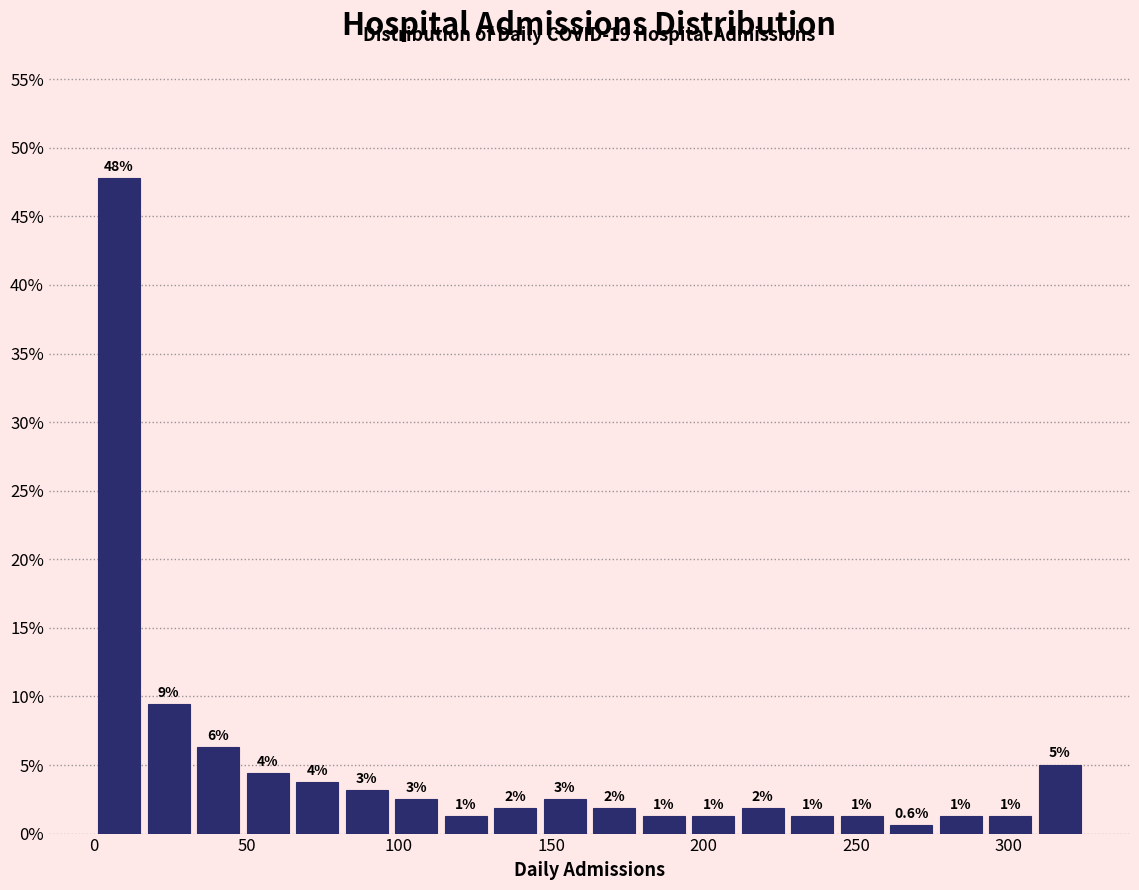

Around what value on the x-axis is the tallest bar? Give the approximate position of its centre, as read against the axis.

10